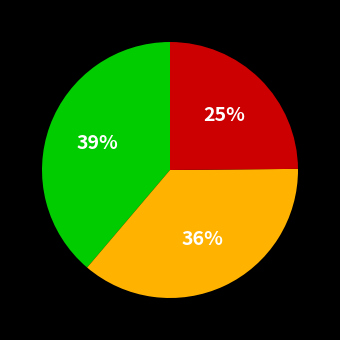

To the nearest percent, what is the average slice percentage?

33%